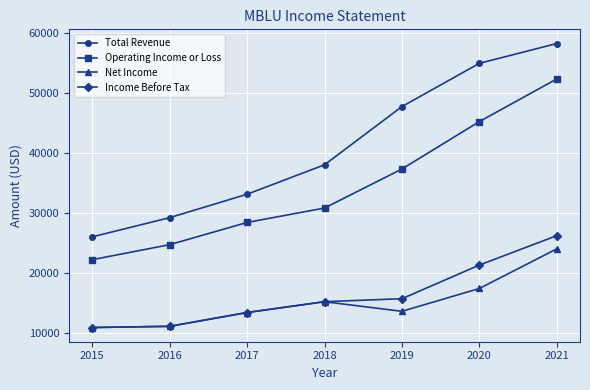

What is the spread (max minus min) of values at 2018?

22800